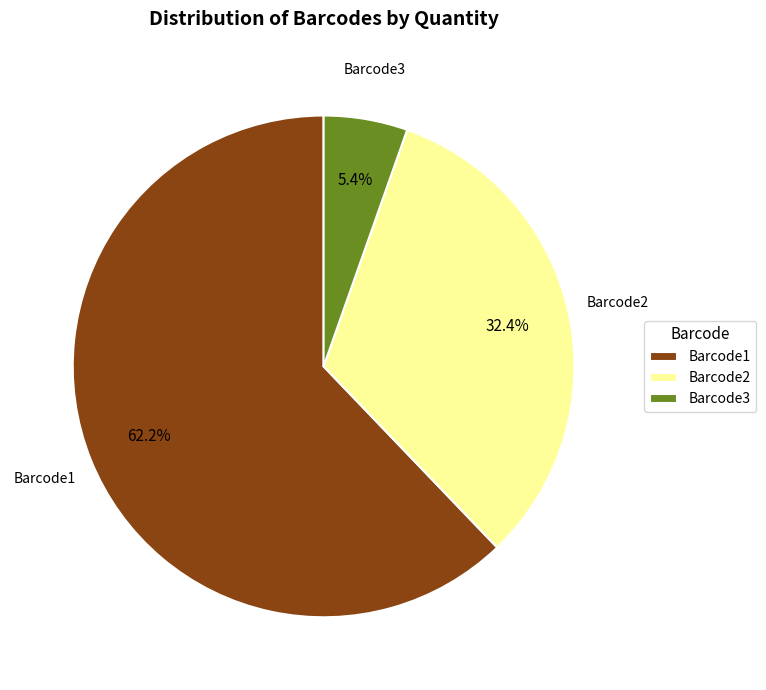

Which category has the biggest portion of the pie?

Barcode1